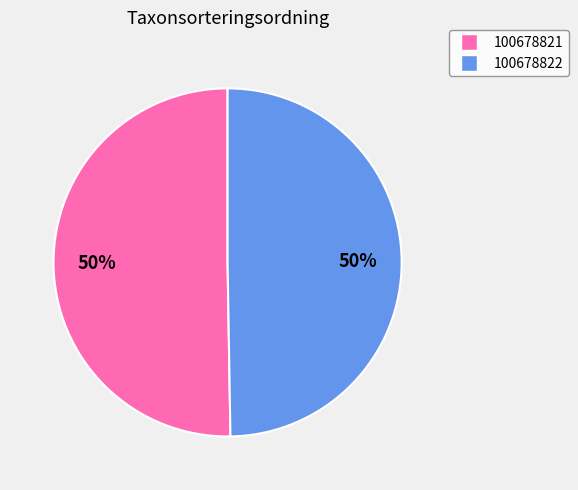

To the nearest percent, what portion does 100678822 represent?

50%